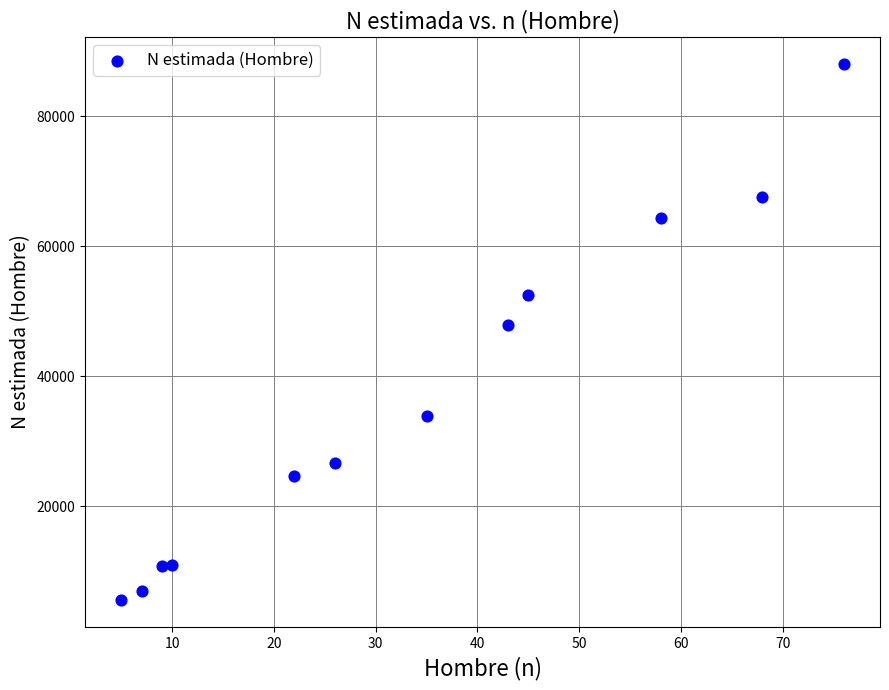

What is the average X value?

34